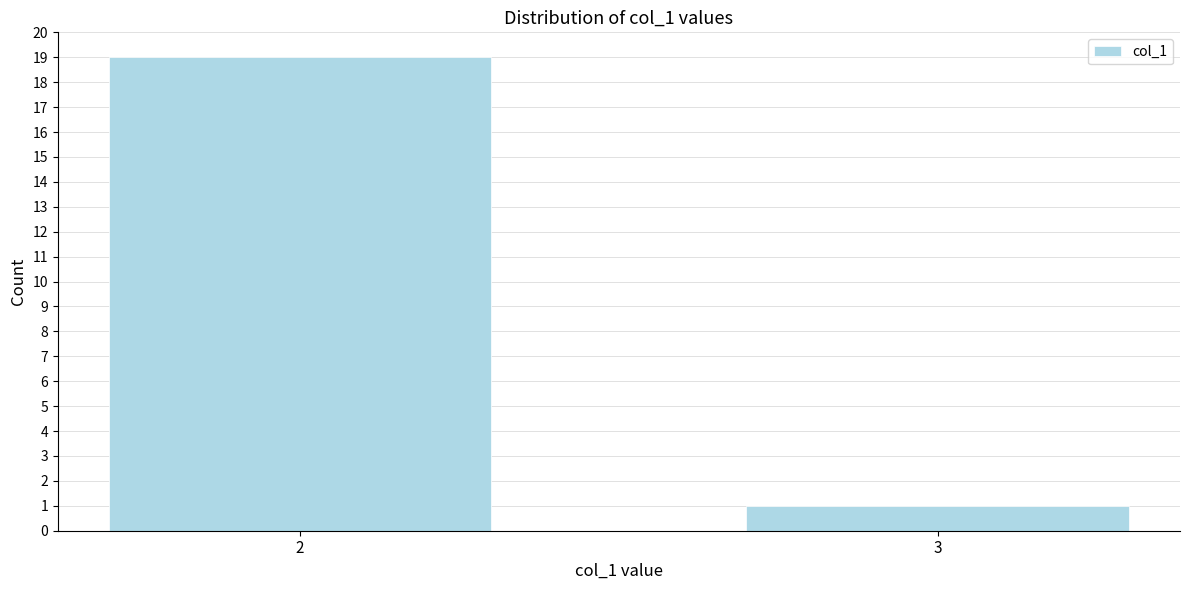

Reading left to right, what are all the values shown in this chart?

19	1